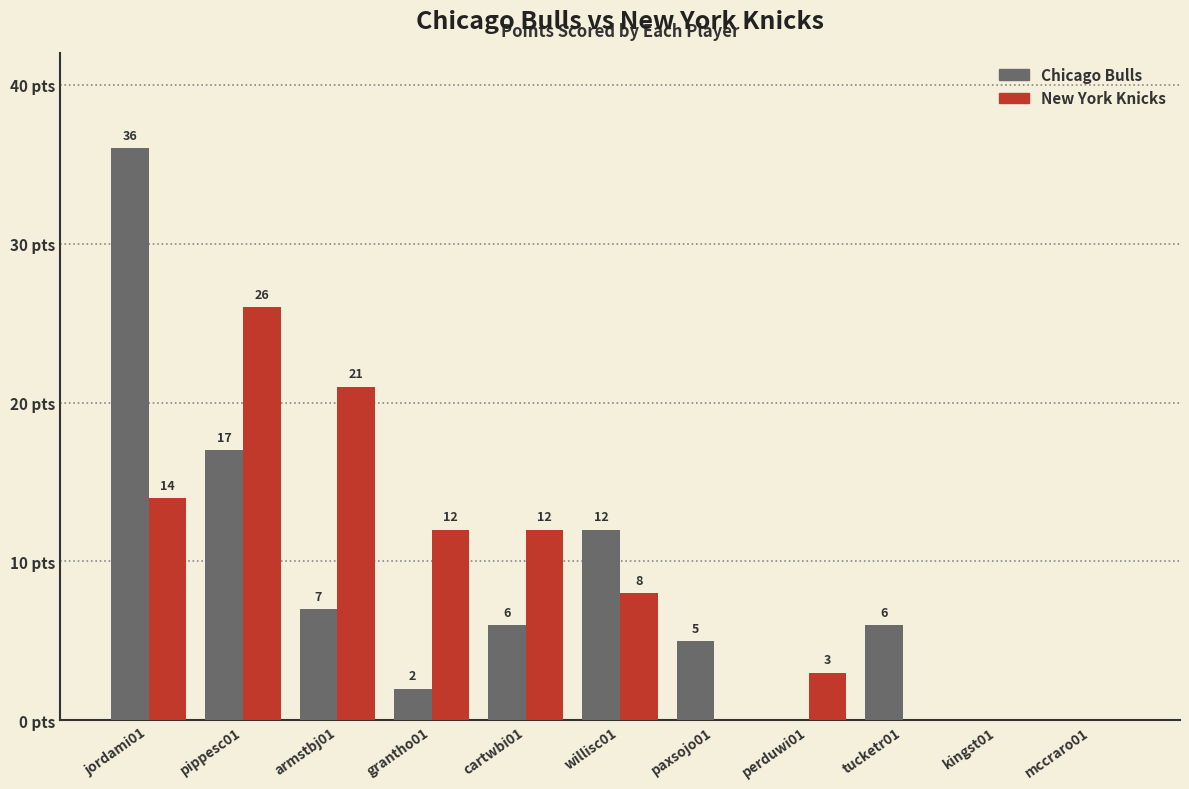

What are all the series names shown in the legend?

Chicago Bulls, New York Knicks